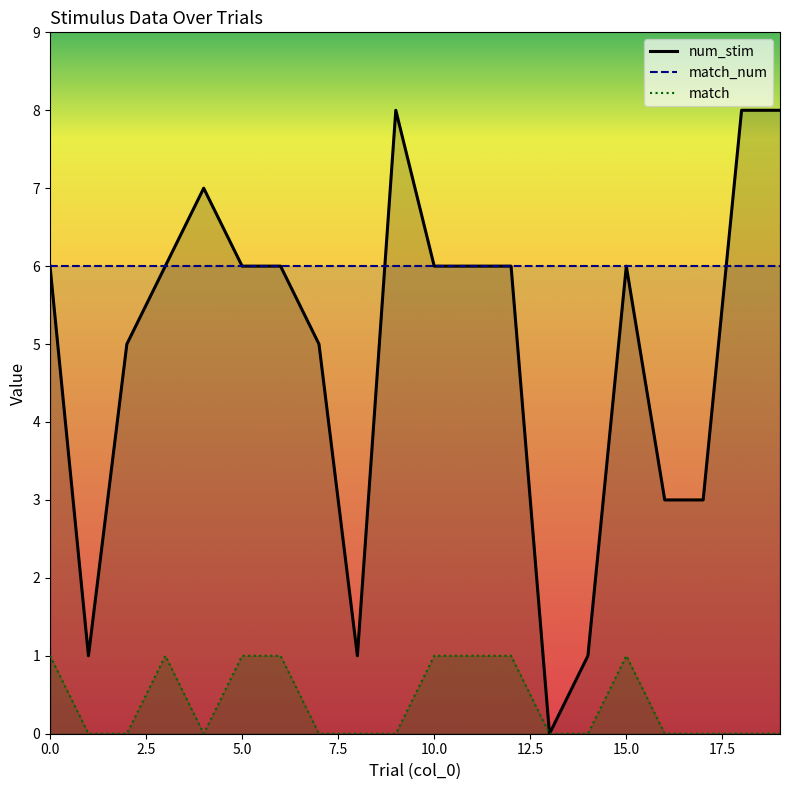

Reading right to left, what are all the values shown in this chart?

num_stim: 8	8	3	3	6	1	0	6	6	6	8	1	5	6	6	7	6	5	1	6
match: 0	0	0	0	1	0	0	1	1	1	0	0	0	1	1	0	1	0	0	1